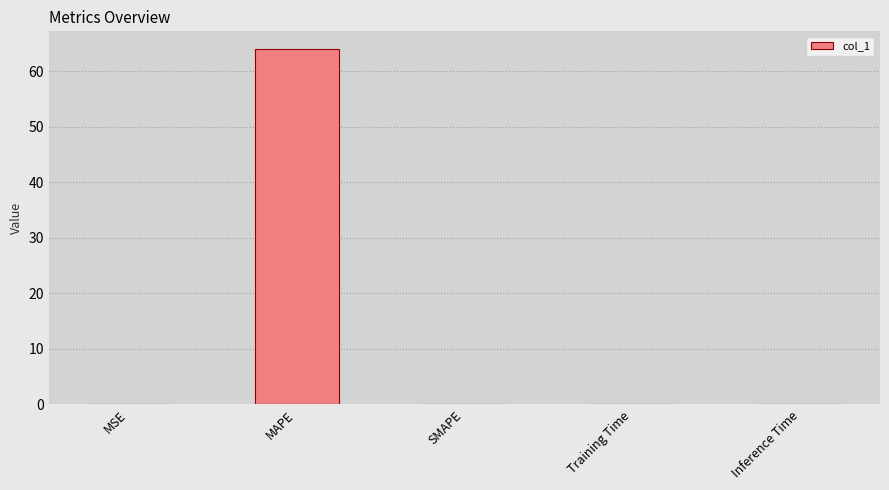

How many categories are shown in the chart?

5